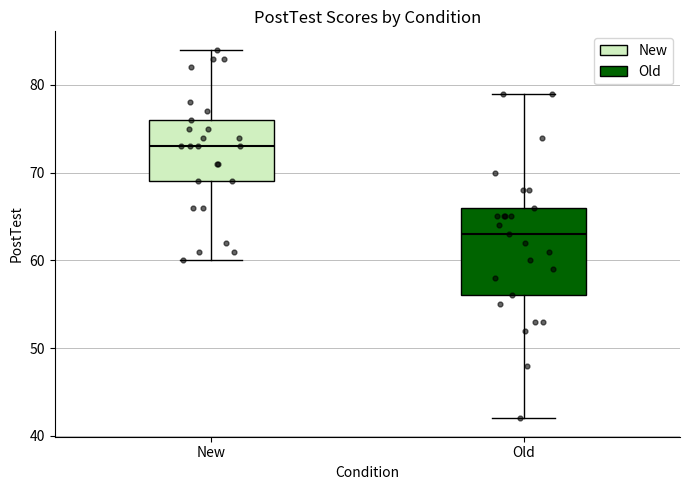

Which box has the highest median line?

New